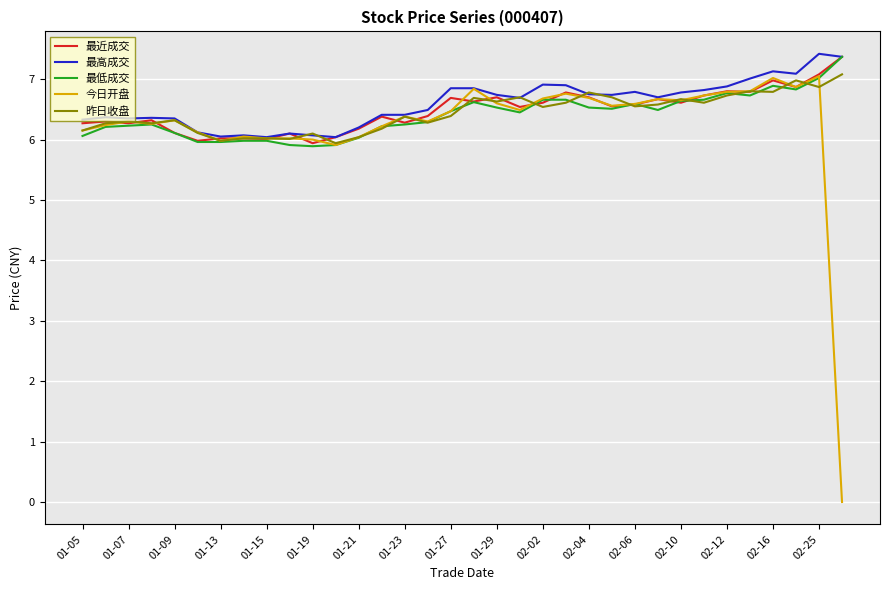

Which series has the largest range (max minus min)?

今日开盘